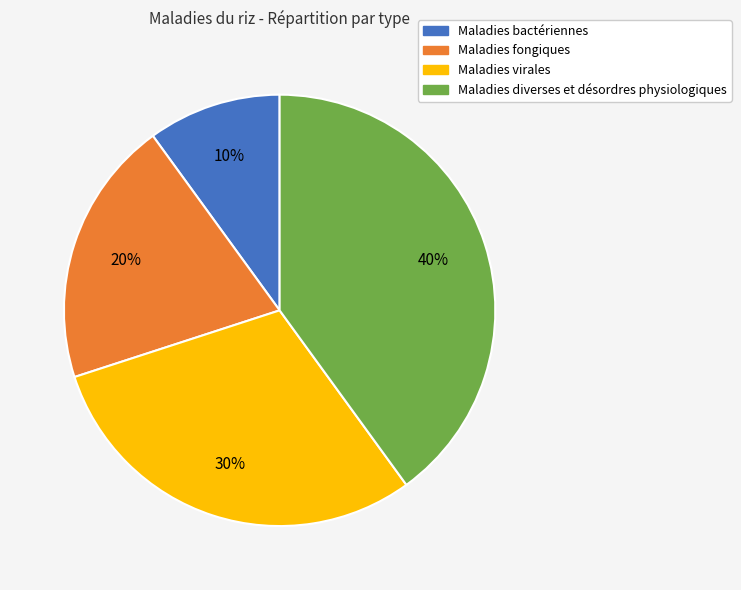

What percentage is the Maladies virales slice, to the nearest percent?

30%